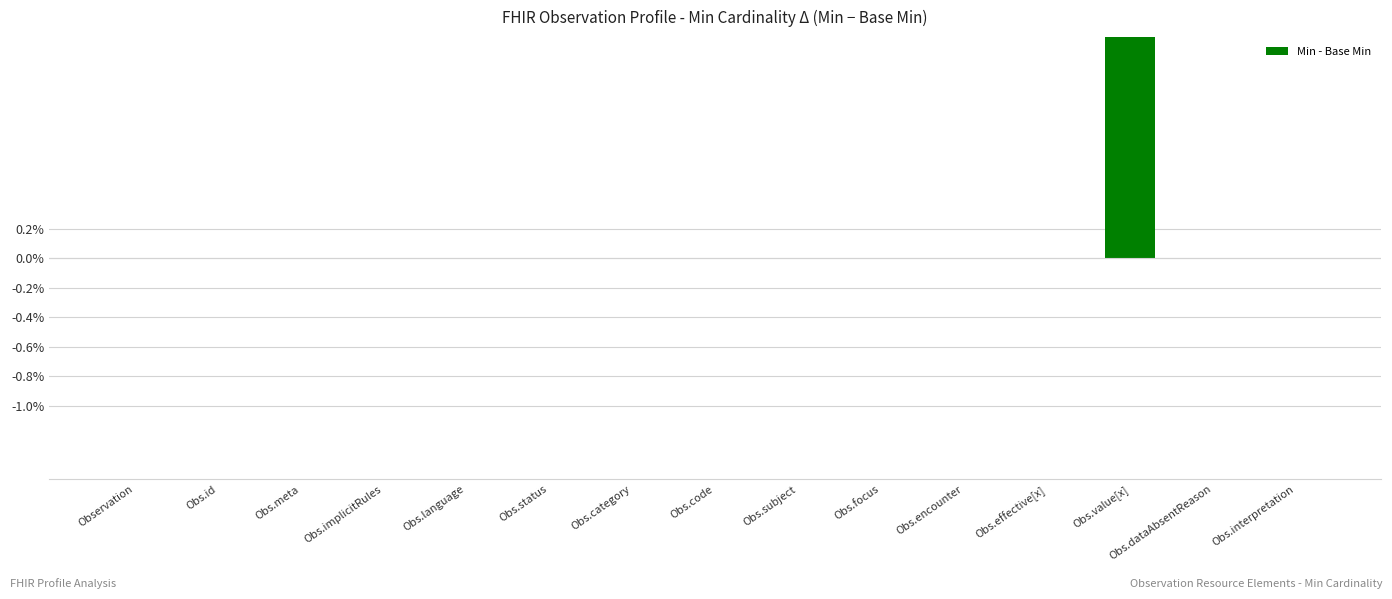

Reading left to right, list all the values displayed in this chart.

0	0	0	0	0	0	0	0	0	0	0	0	1	0	0